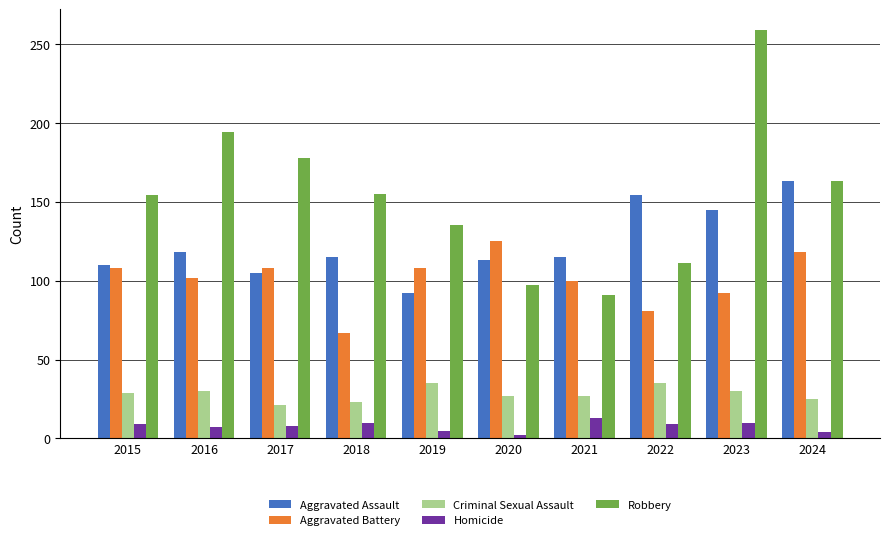

What is the sum of all Homicide values?

77